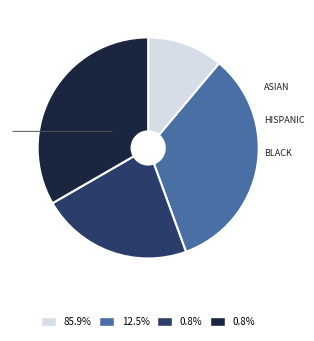

Does any single category account for the majority?

No